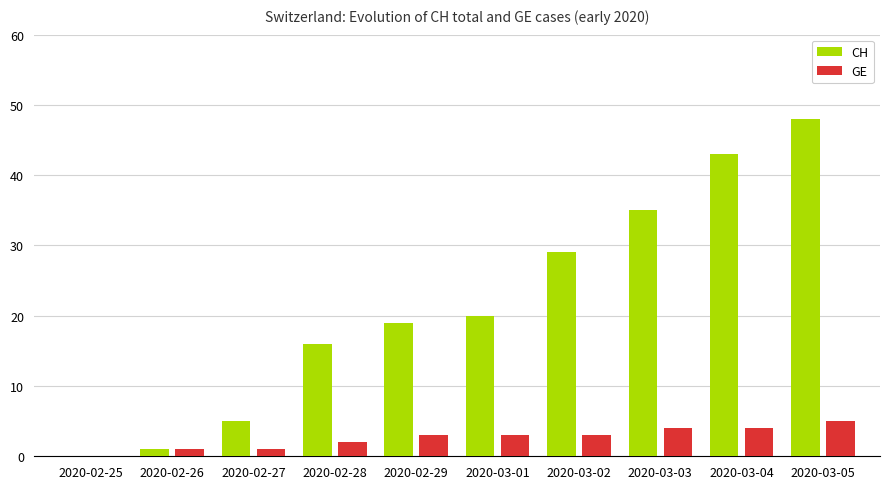

How many data points does each series have?

10